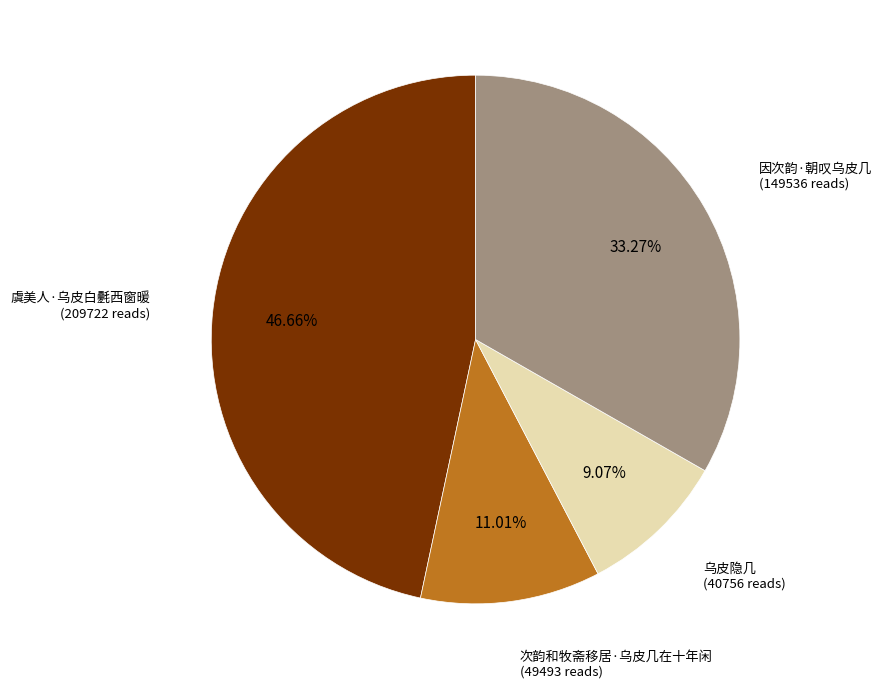

Does any single category account for the majority?

No